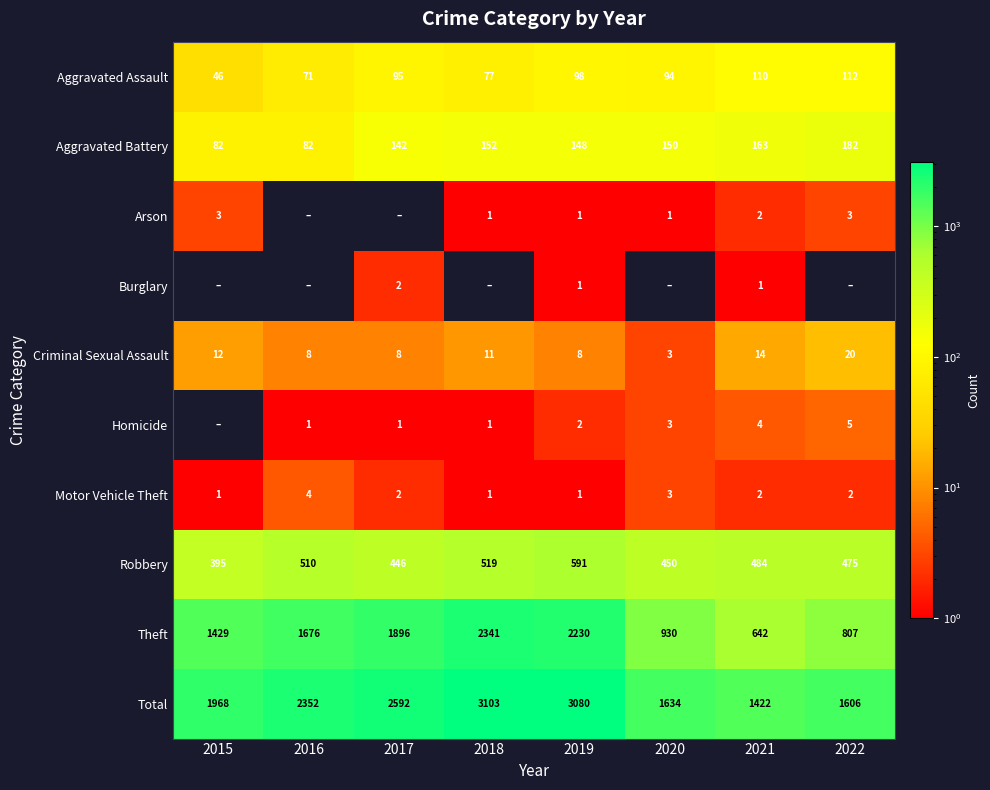

Is it true that Aggravated Battery equals 148 at 2019?

True